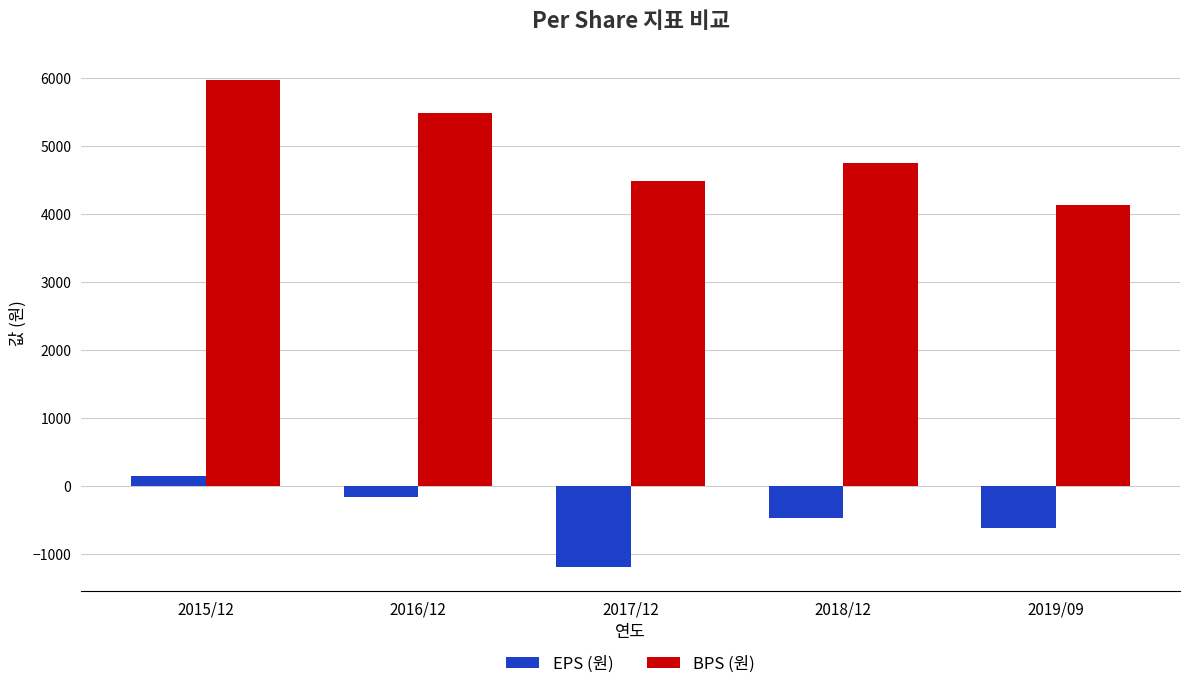

Reading left to right, transcribe all the data shown in this chart.

EPS (원): 2015/12=157	2016/12=-157	2017/12=-1179	2018/12=-469	2019/09=-612
BPS (원): 2015/12=5970	2016/12=5481	2017/12=4488	2018/12=4752	2019/09=4138